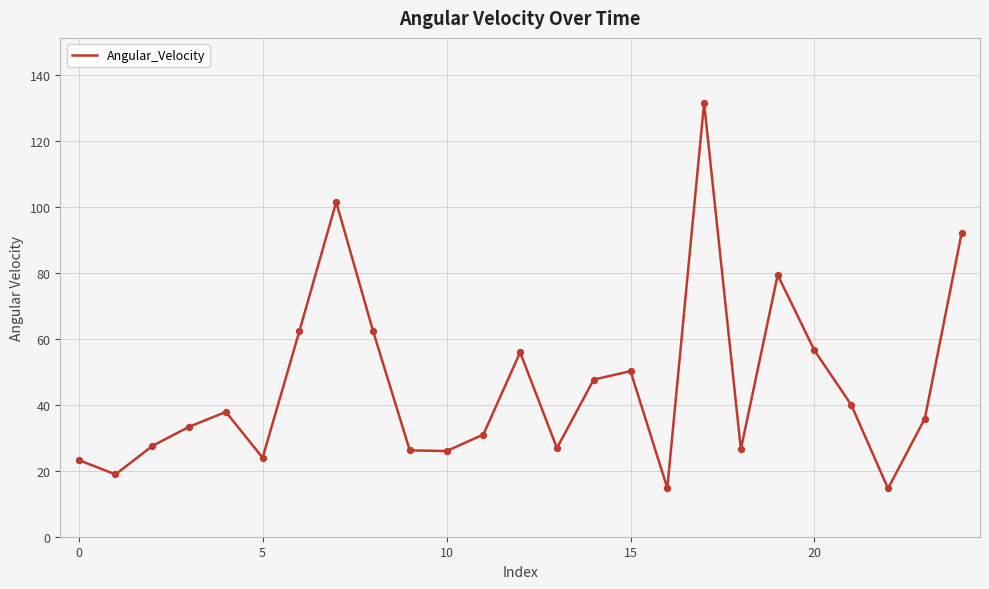

What is the maximum value shown in the chart?

131.6